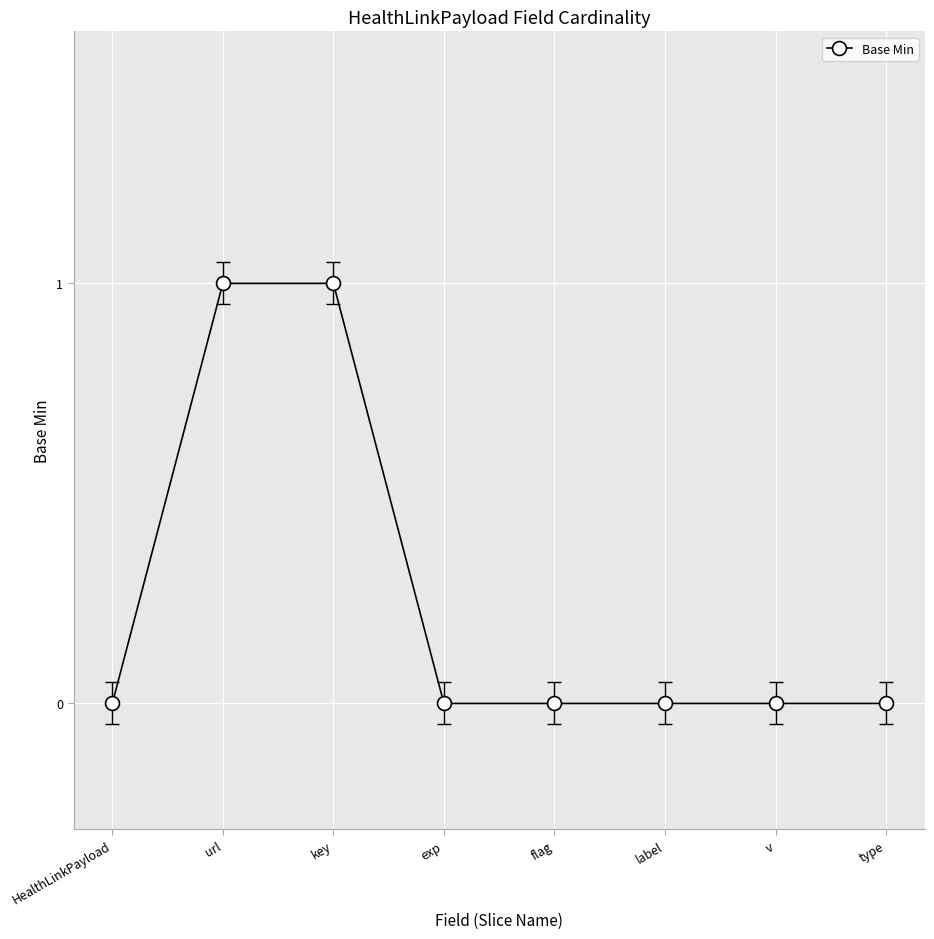

What is the maximum value shown in the chart?

1